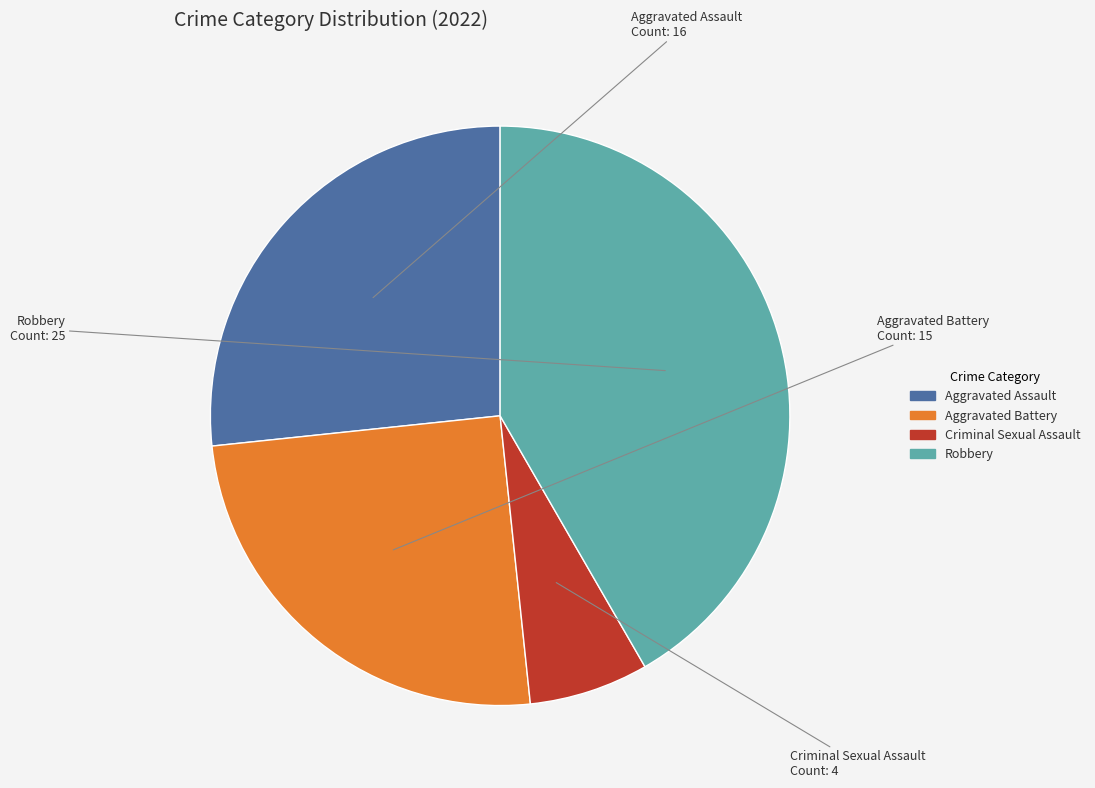

Is there any slice that represents more than half of the pie?

No